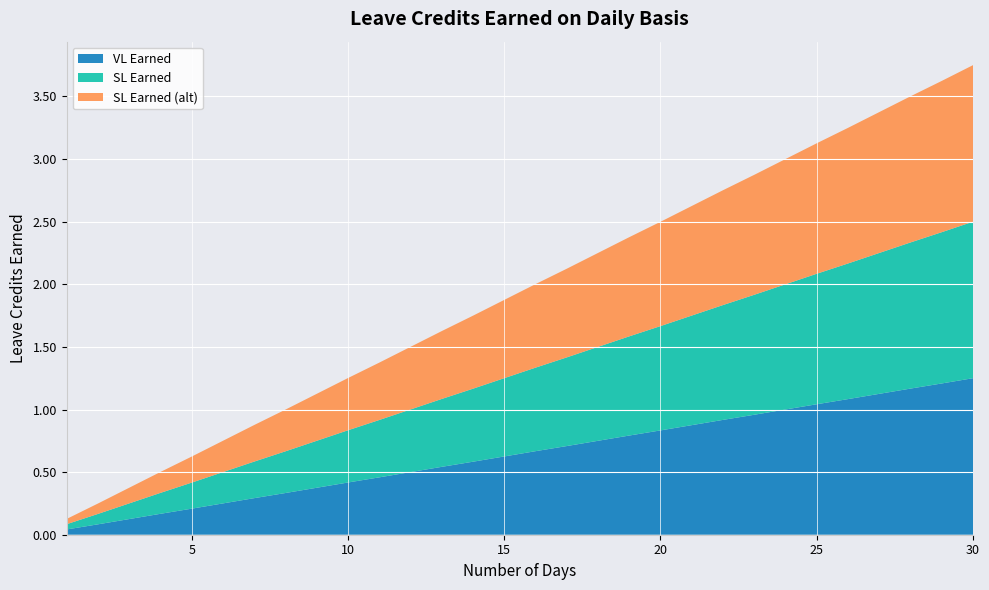

Reading right to left, list all the values displayed in this chart.

VL Earned: 30=1.2	29=1.2	28=1.2	27=1.1	26=1.1	25=1.0	24=1.0	23=1.0	22=0.9	21=0.9	20=0.8	19=0.8	18=0.8	17=0.7	16=0.7	15=0.6	14=0.6	13=0.5	12=0.5	11=0.5	10=0.4	9=0.4	8=0.3	7=0.3	6=0.2	5=0.2	4=0.2	3=0.1	2=0.1	1=0.0
SL Earned: 30=1.2	29=1.2	28=1.2	27=1.1	26=1.1	25=1.0	24=1.0	23=1.0	22=0.9	21=0.9	20=0.8	19=0.8	18=0.8	17=0.7	16=0.7	15=0.6	14=0.6	13=0.5	12=0.5	11=0.5	10=0.4	9=0.4	8=0.3	7=0.3	6=0.2	5=0.2	4=0.2	3=0.1	2=0.1	1=0.0
SL Earned (alt): 30=1.2	29=1.2	28=1.2	27=1.1	26=1.1	25=1.0	24=1.0	23=1.0	22=0.9	21=0.9	20=0.8	19=0.8	18=0.8	17=0.7	16=0.7	15=0.6	14=0.6	13=0.5	12=0.5	11=0.5	10=0.4	9=0.4	8=0.3	7=0.3	6=0.2	5=0.2	4=0.2	3=0.1	2=0.1	1=0.0